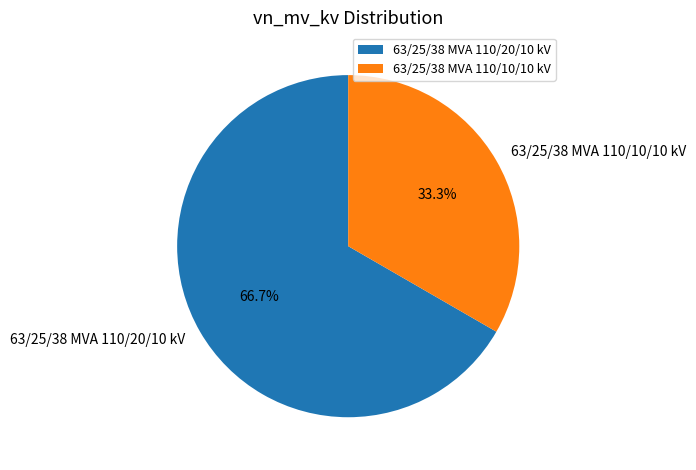

Which category has the smallest portion of the pie?

63/25/38 MVA 110/10/10 kV